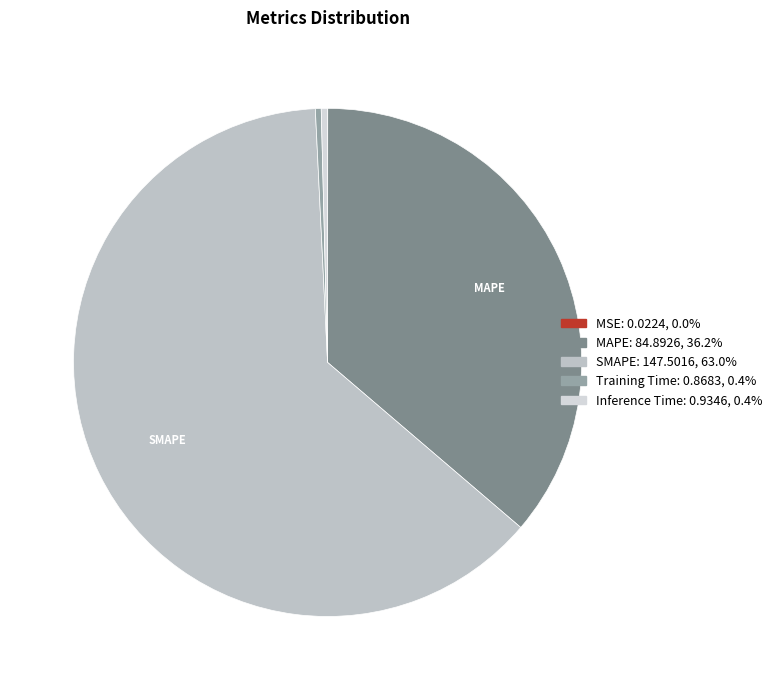

Is it true that Inference Time is 0% of the pie?

True